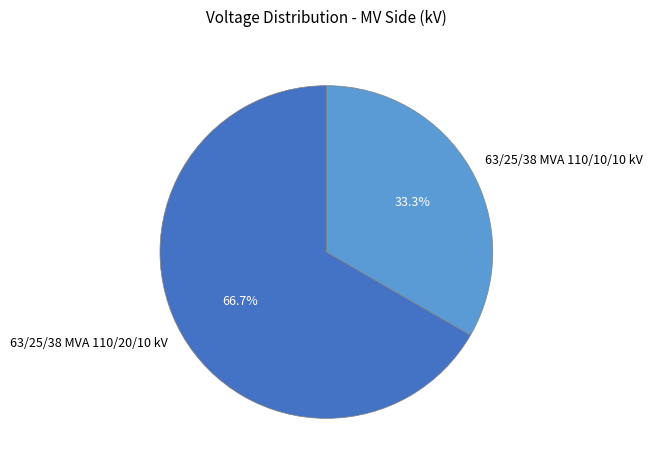

Rank the categories by value from highest to lowest.

63/25/38 MVA 110/20/10 kV, 63/25/38 MVA 110/10/10 kV